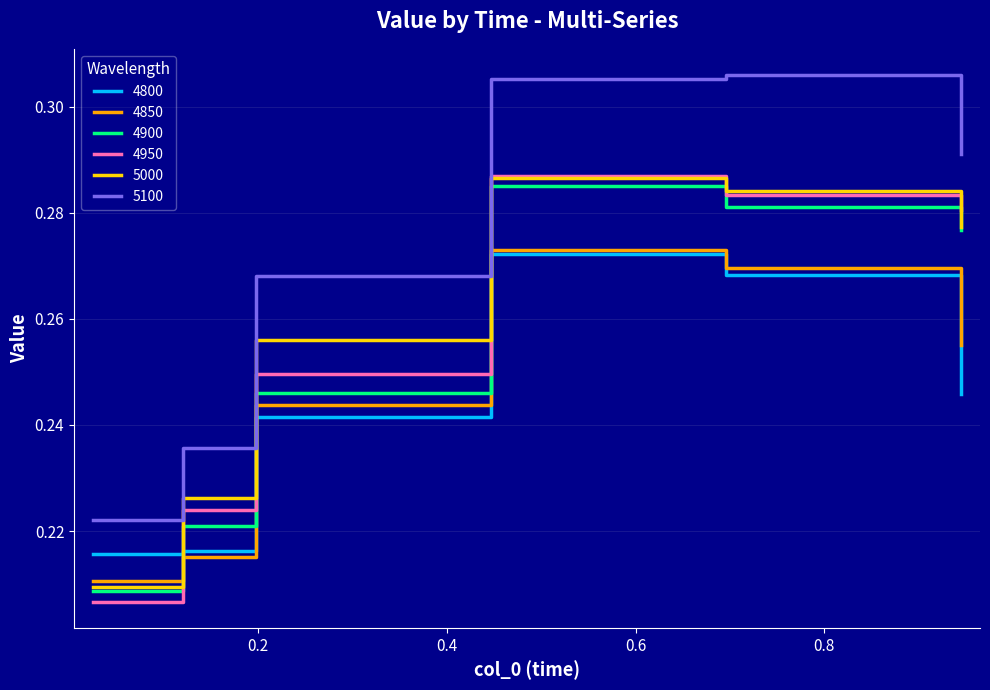

Which series has the largest range (max minus min)?

5100